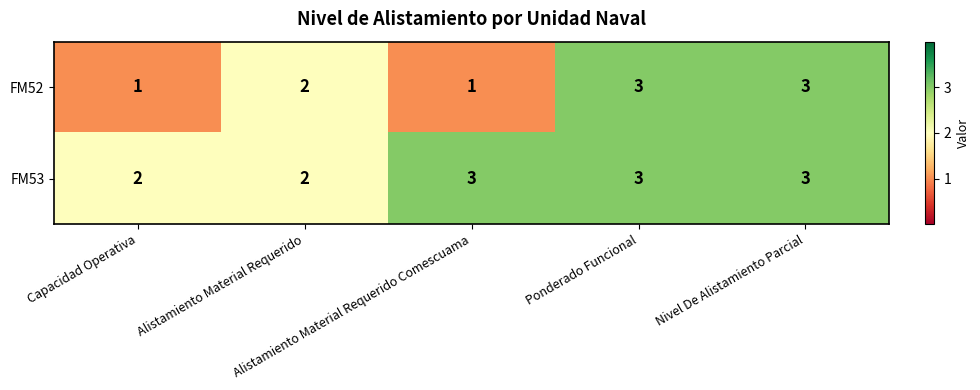

What is the sum of all FM52 values?

10